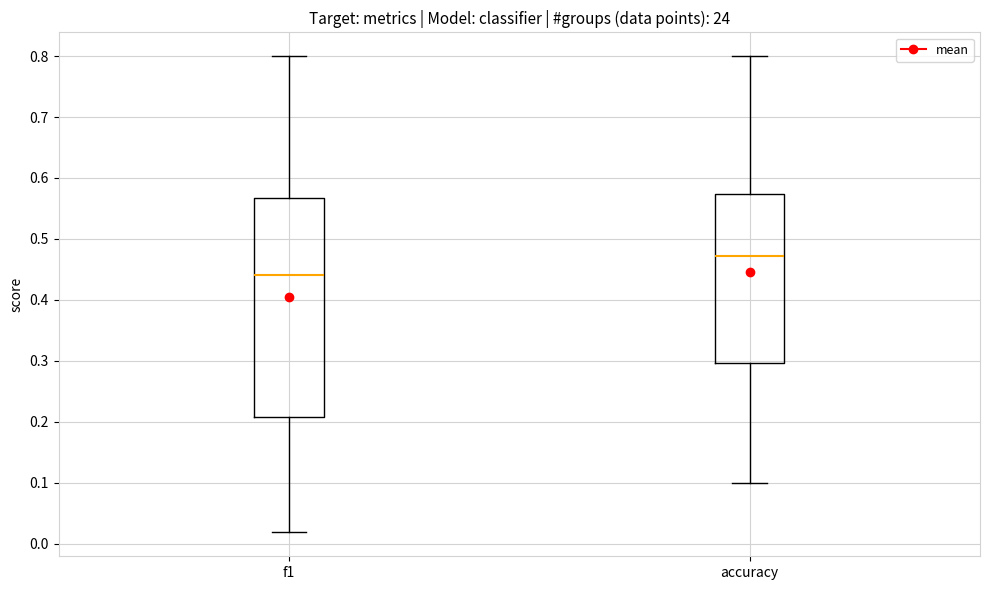

Where does the median line of the box for f1 sit on the y-axis? The values are not printed on the chart, so give them approximately, as read against the axis.

0.44